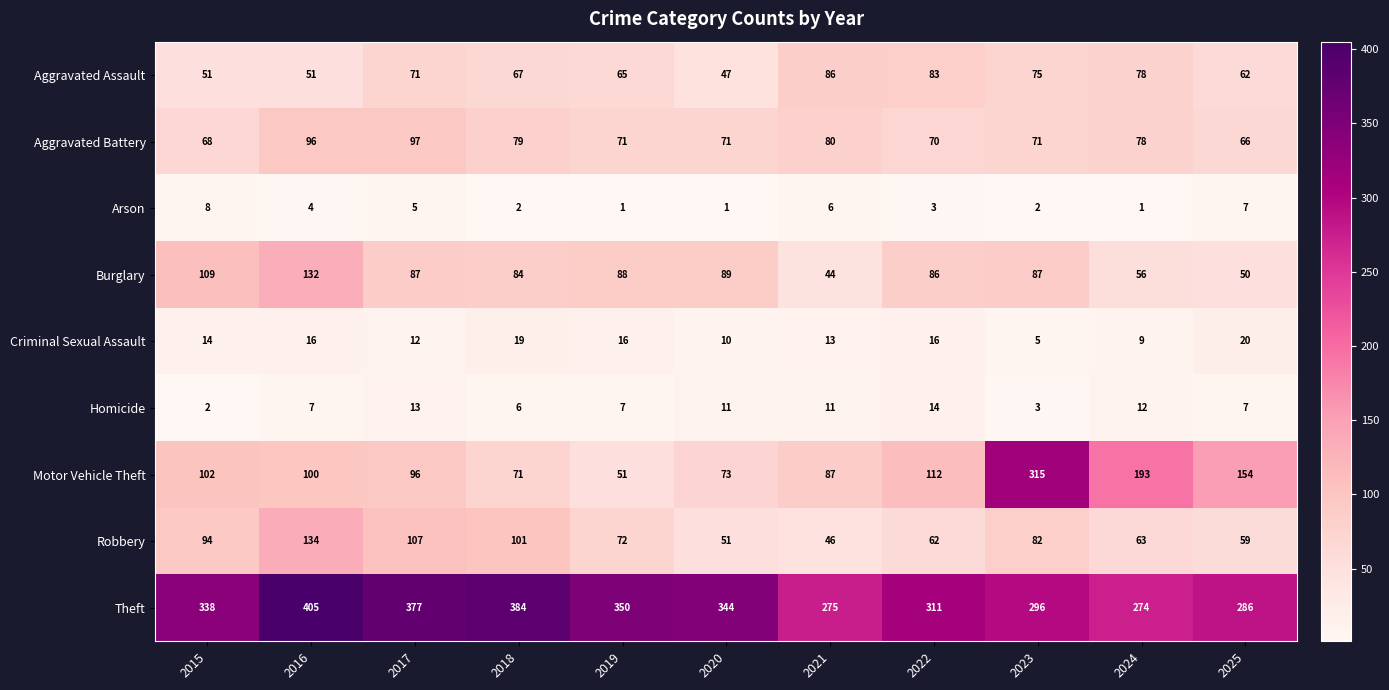

Where does the Robbery series first go above 72?

2015